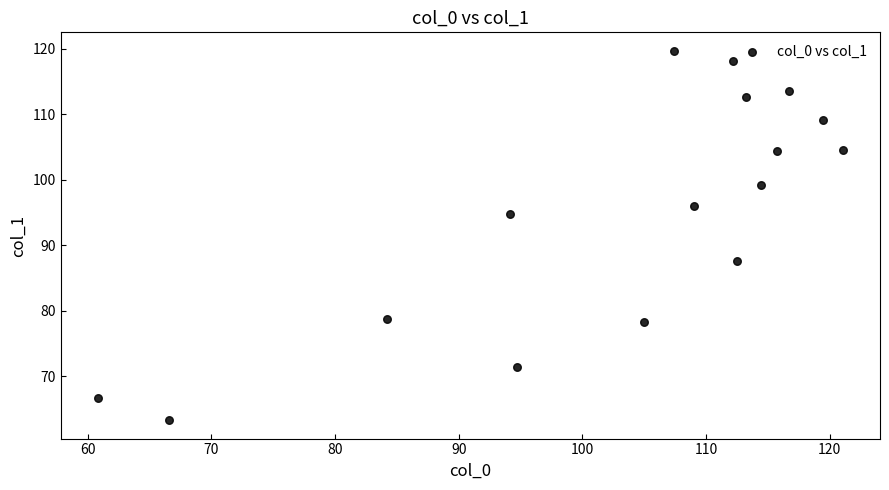

What is the range of Y values (max minus min)?

56.5